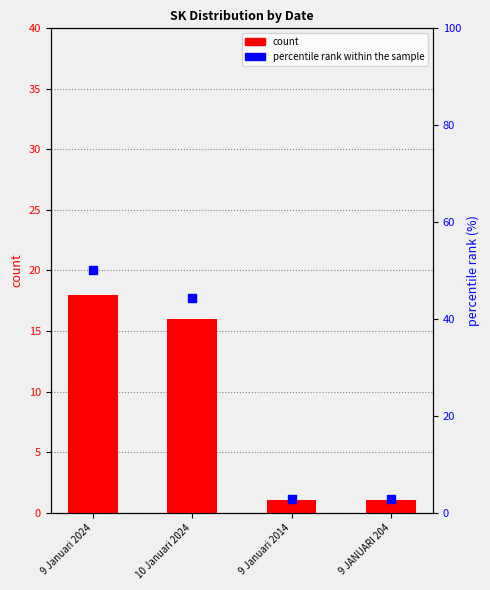

At which category is the sum across all series the highest?

9 Januari 2024